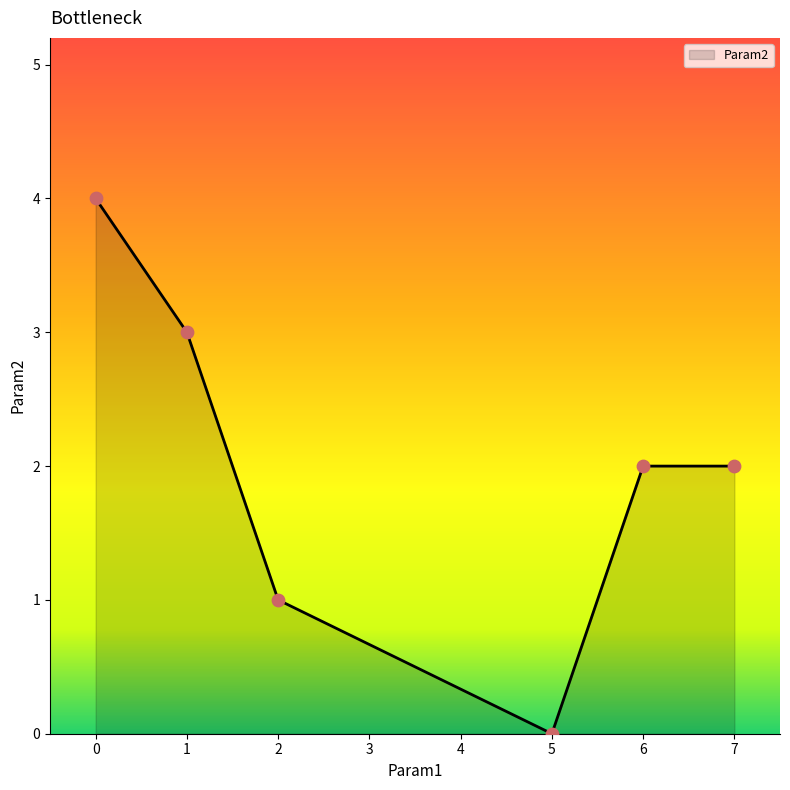

What is the ratio of the value at 0 to the value at 1?

1.3